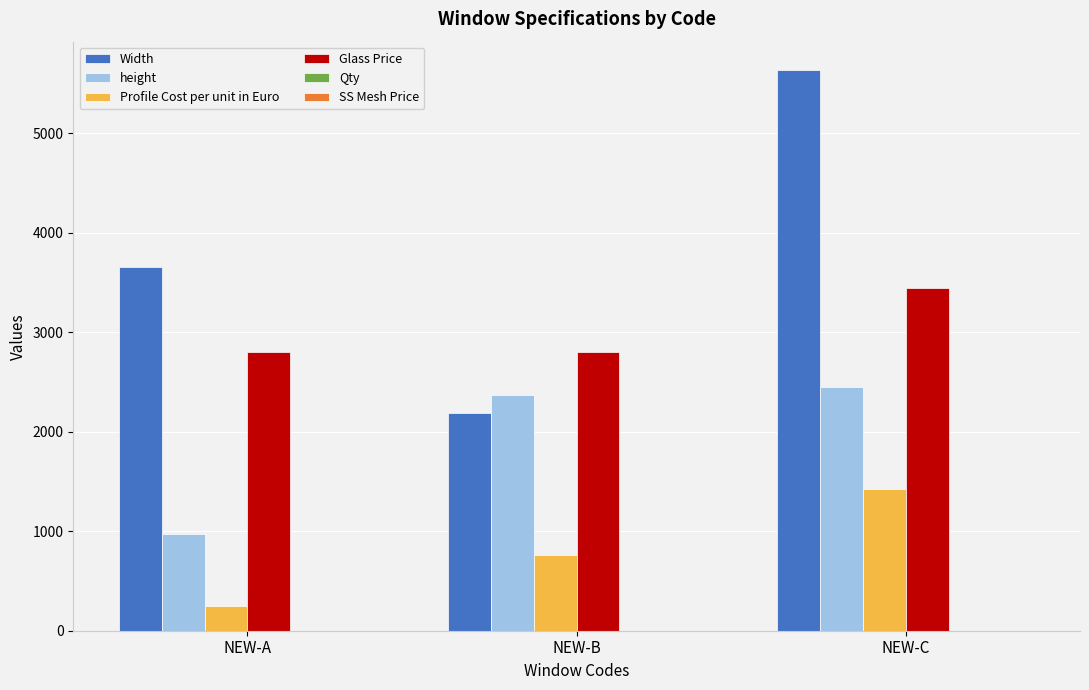

Are the bars grouped side by side (vs. stacked)?

Yes